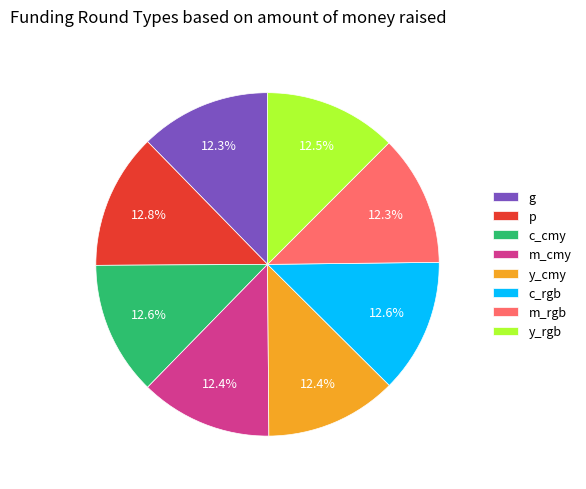

The c_rgb slice represents 13% of the pie. True or false?

True